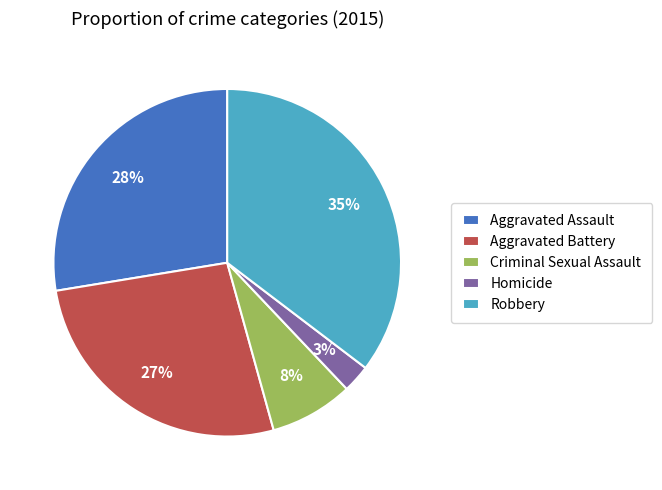

How many slices are in this pie chart?

5